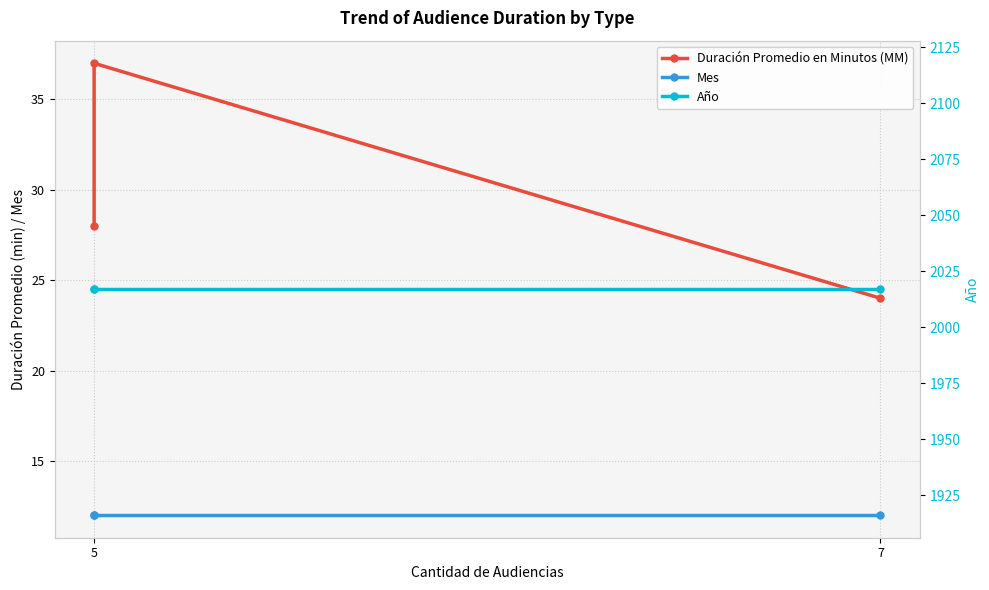

Reading left to right, extract all data points from this chart.

Duración Promedio en Minutos (MM): 24	37	28
Mes: 12	12	12
Año: 2017	2017	2017